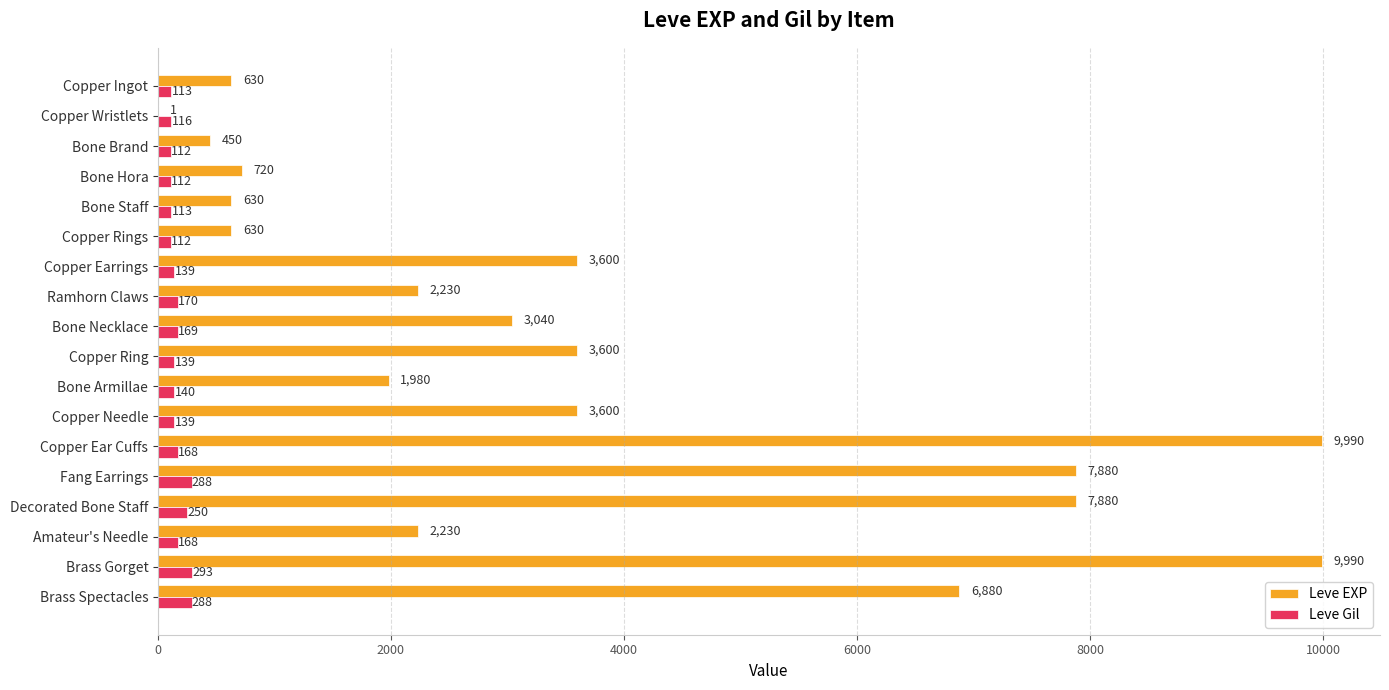

What is the sum of all Leve Gil values?

3029